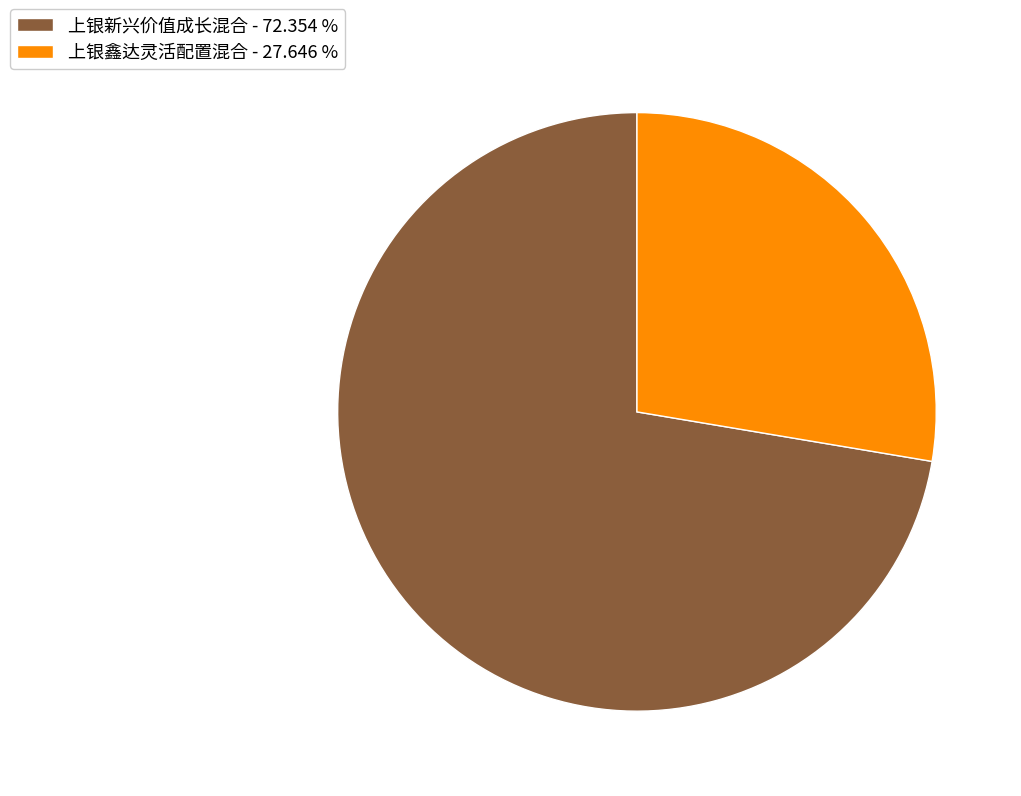

Rank the categories by value from highest to lowest.

上银新兴价值成长混合, 上银鑫达灵活配置混合